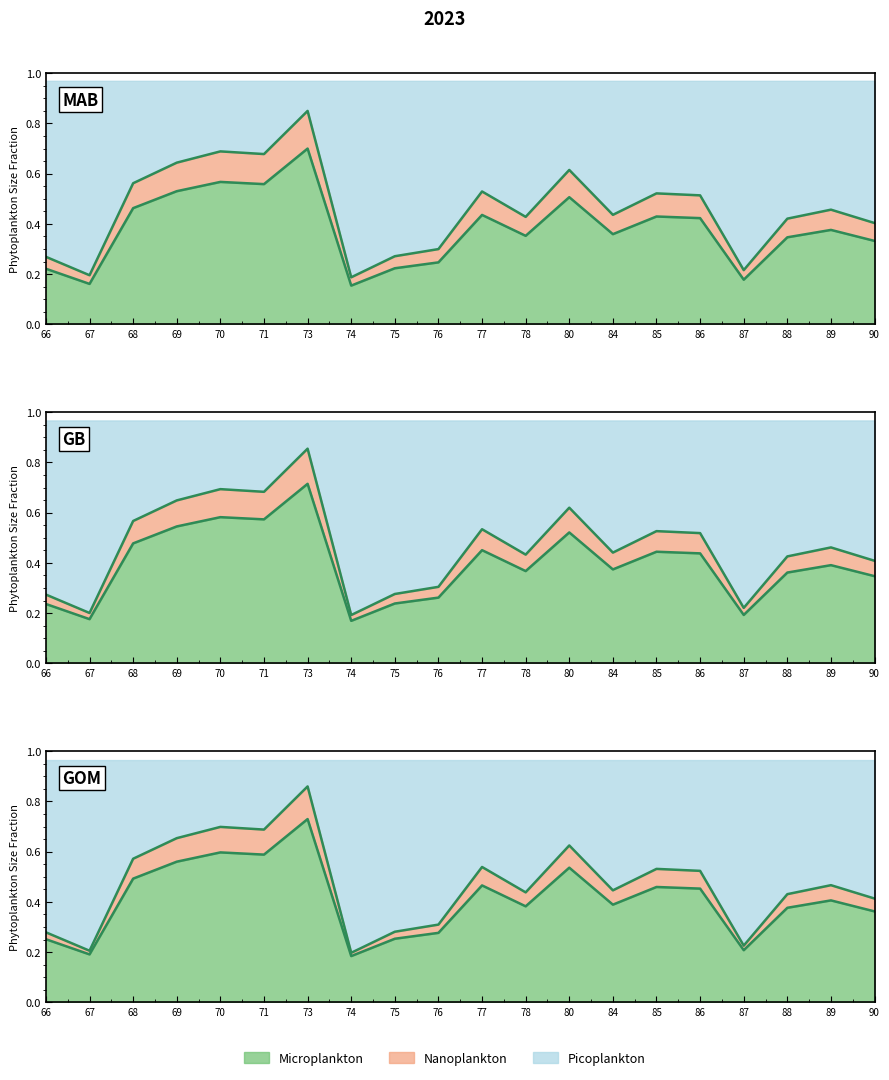

What is the sum of all values?

7.6